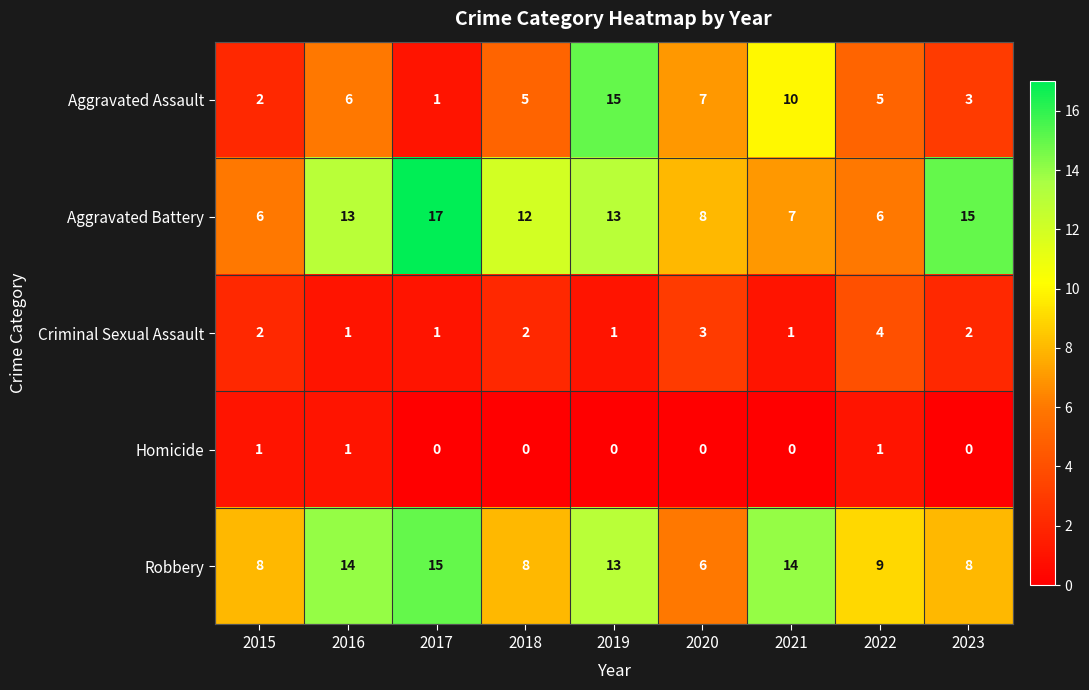

True or false: Robbery has a value of 15 at 2017.

True